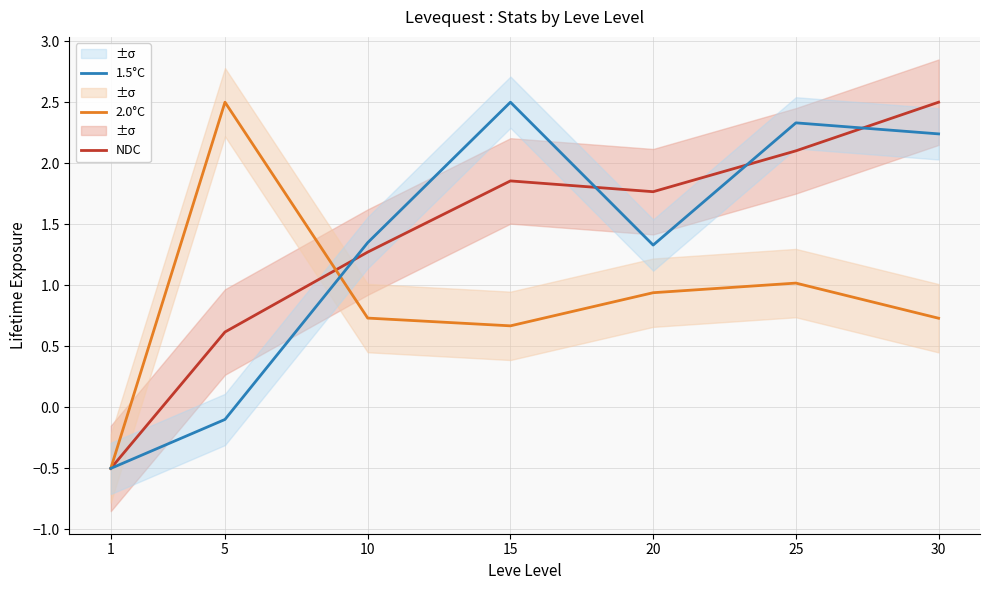

Where is the first local minimum for 1.5°C?

20